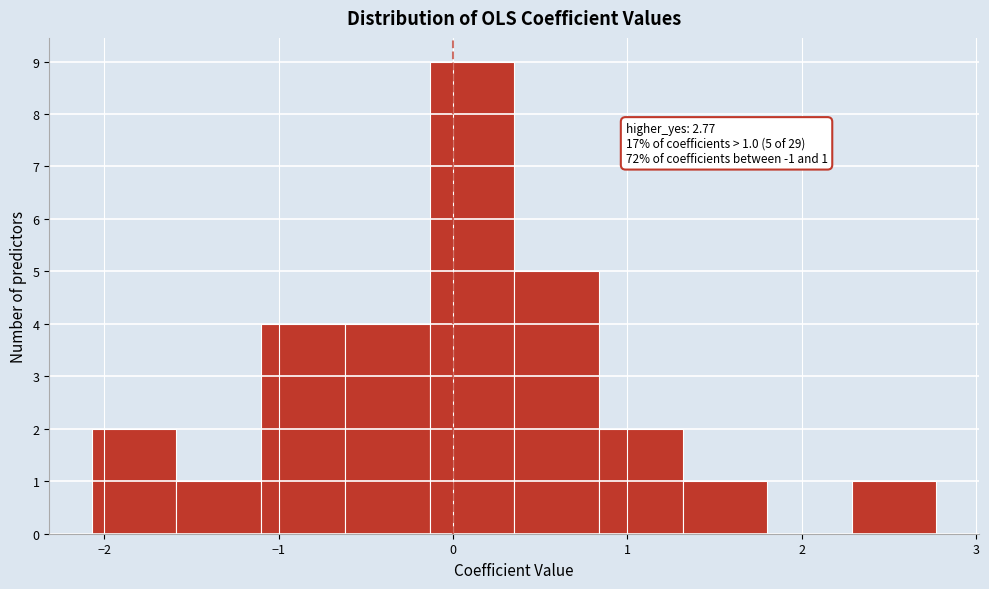

Which range on the x-axis has the tallest bar?

-0.1 to 0.4